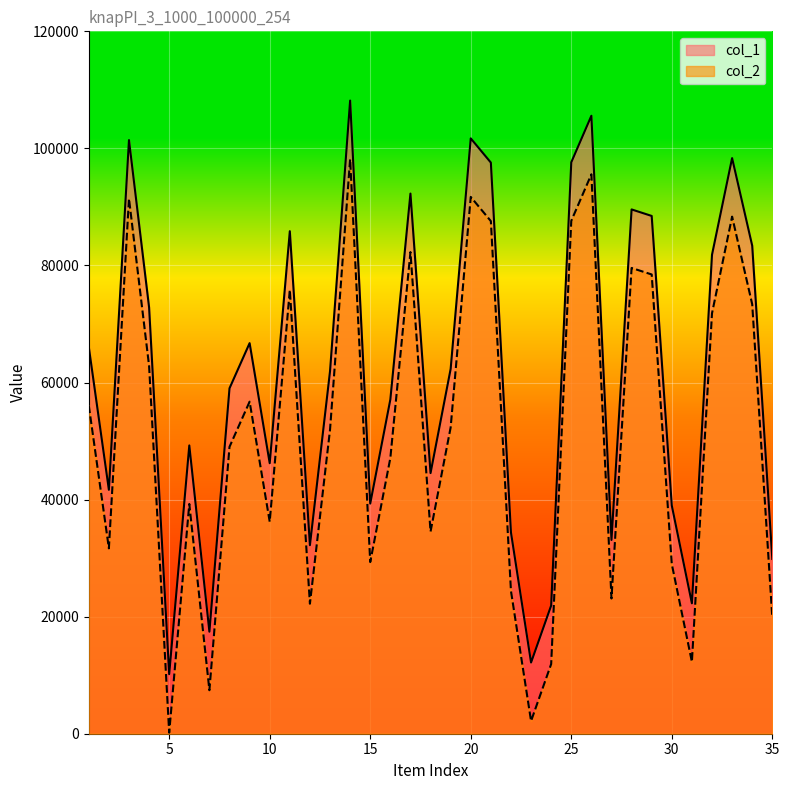

The value of col_2 at 14 is 98172. True or false?

True